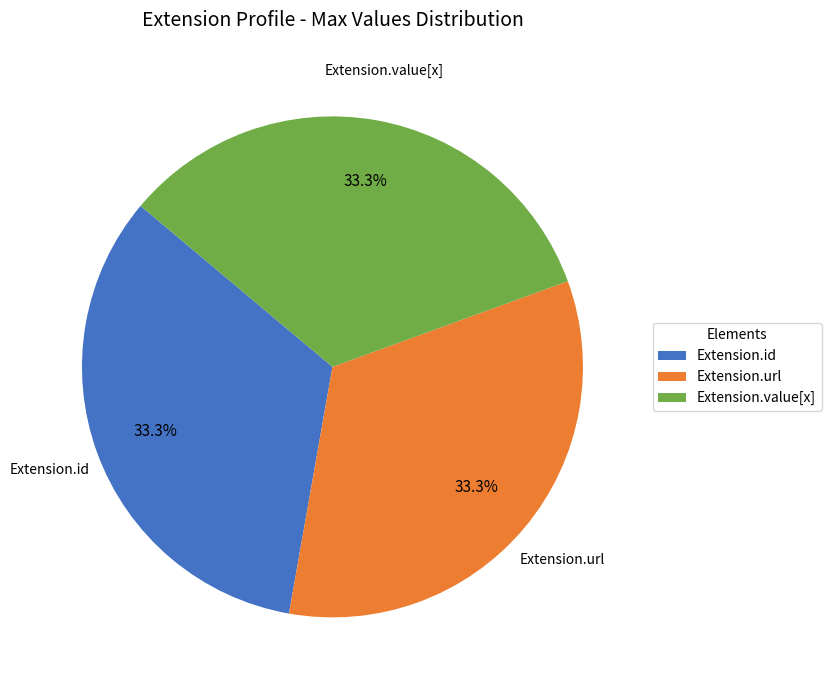

What is the ratio of the value at Extension.url to the value at Extension.value[x]?

1.0